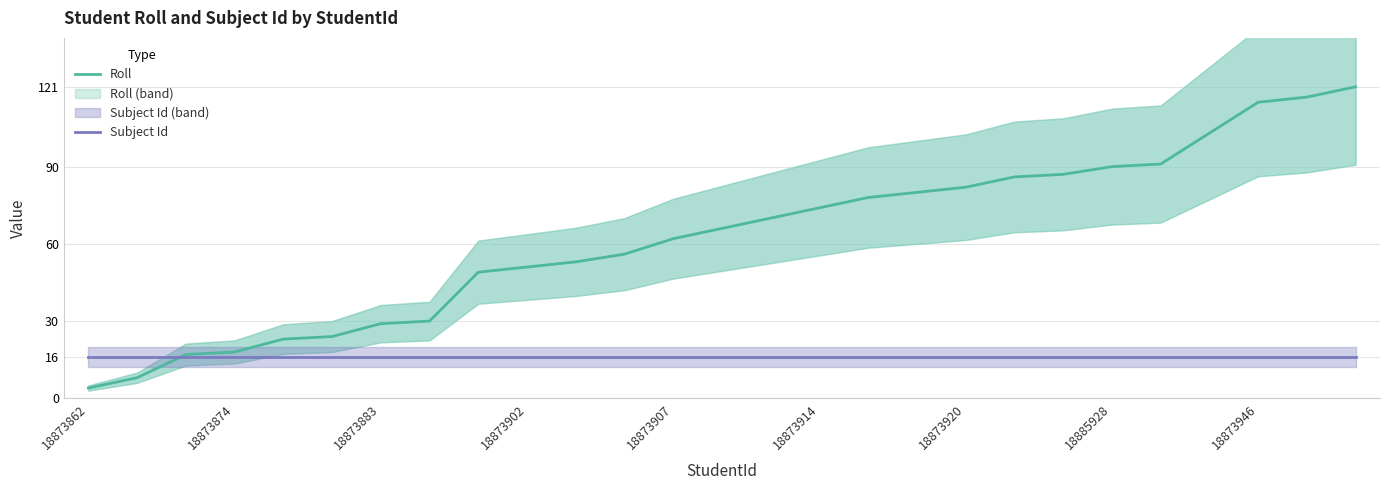

List the series in order of their overall mean, lowest first.

Subject Id, Roll